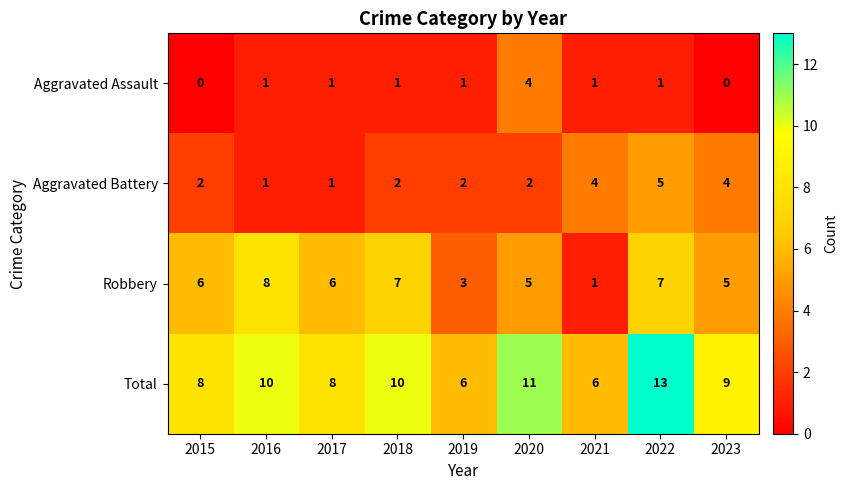

What is the highest value of the Robbery series?

8